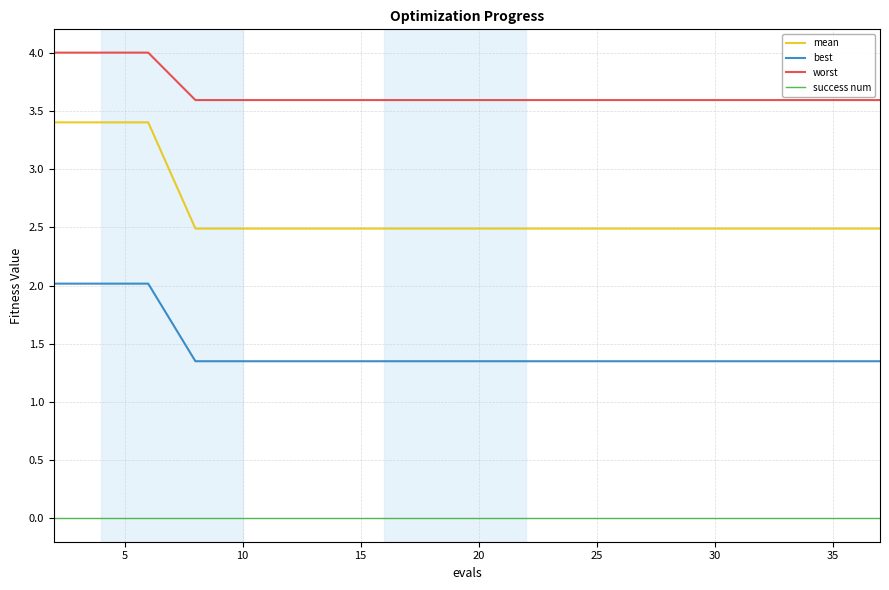

Which series has the widest spread of values?

mean